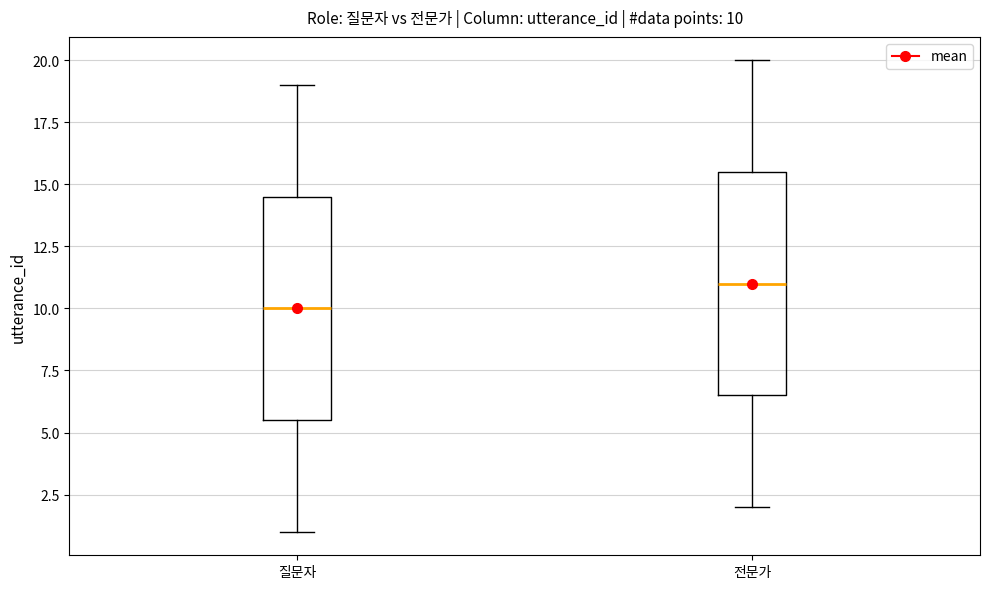

Which box has the highest median line?

전문가